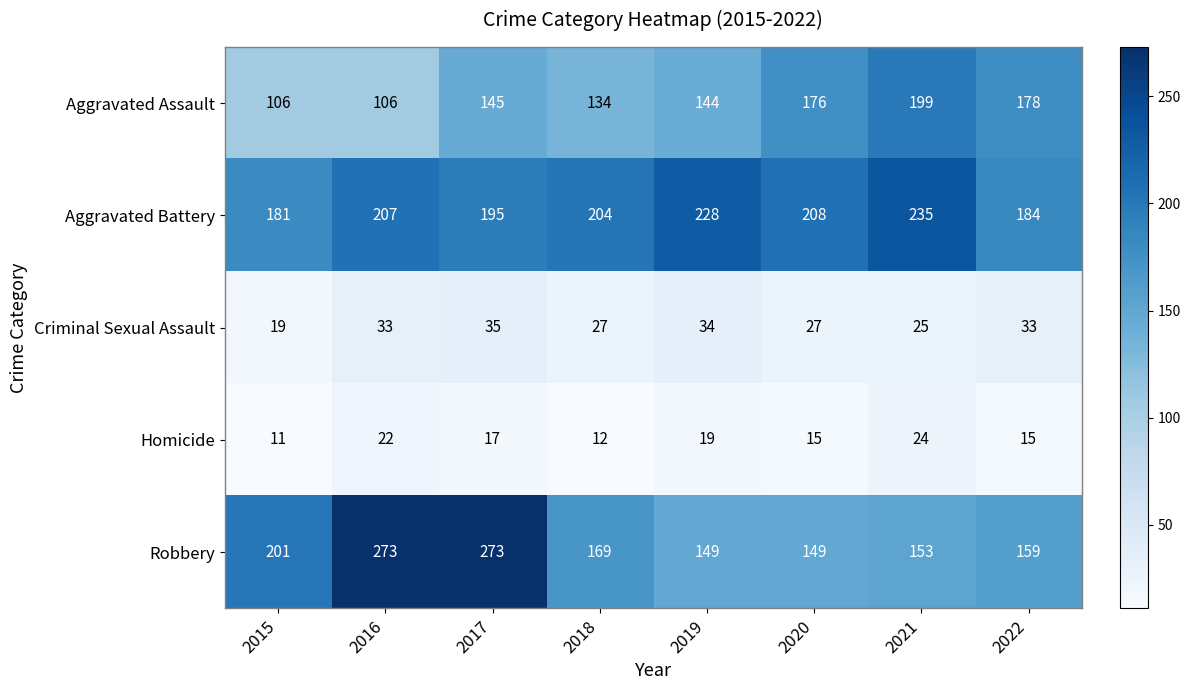

What is the difference between the highest and lowest values at 2017?

256